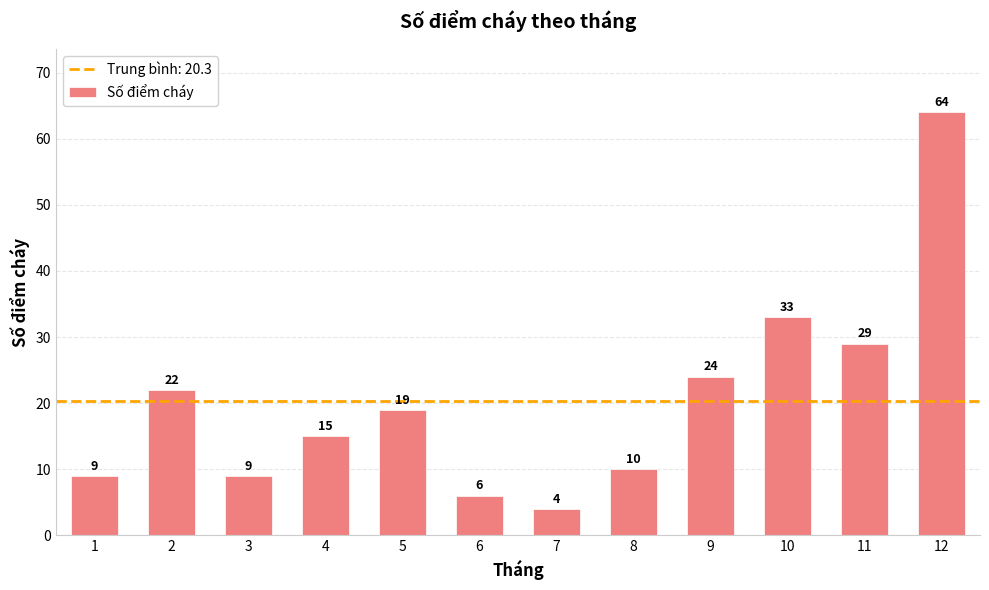

What is the difference between the maximum and minimum values?

60